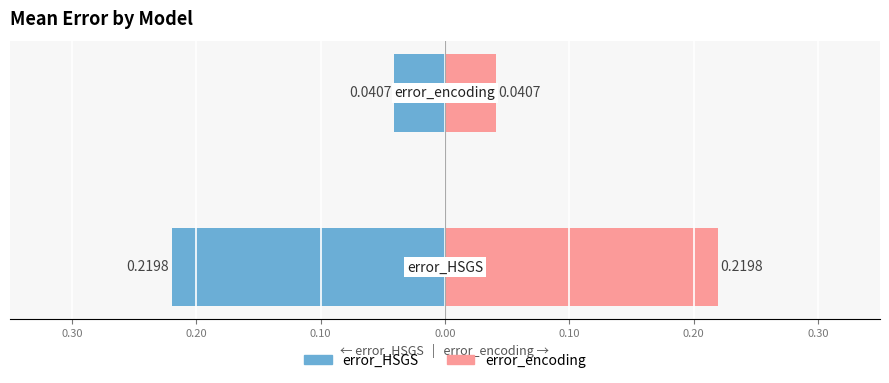

True or false: error_encoding has a value of 0.2 at 0.40.

True